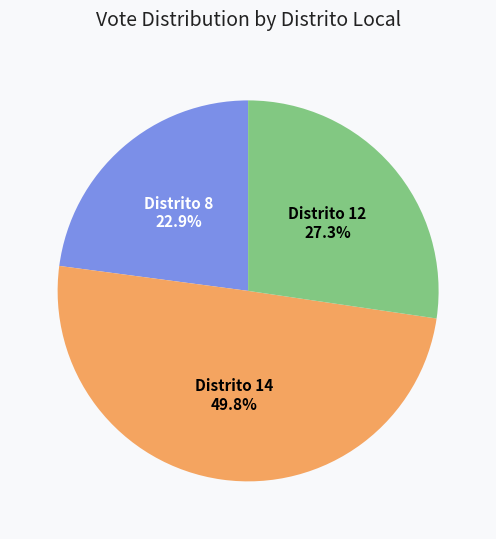

Rank the categories by value from lowest to highest.

Distrito 8, Distrito 12, Distrito 14